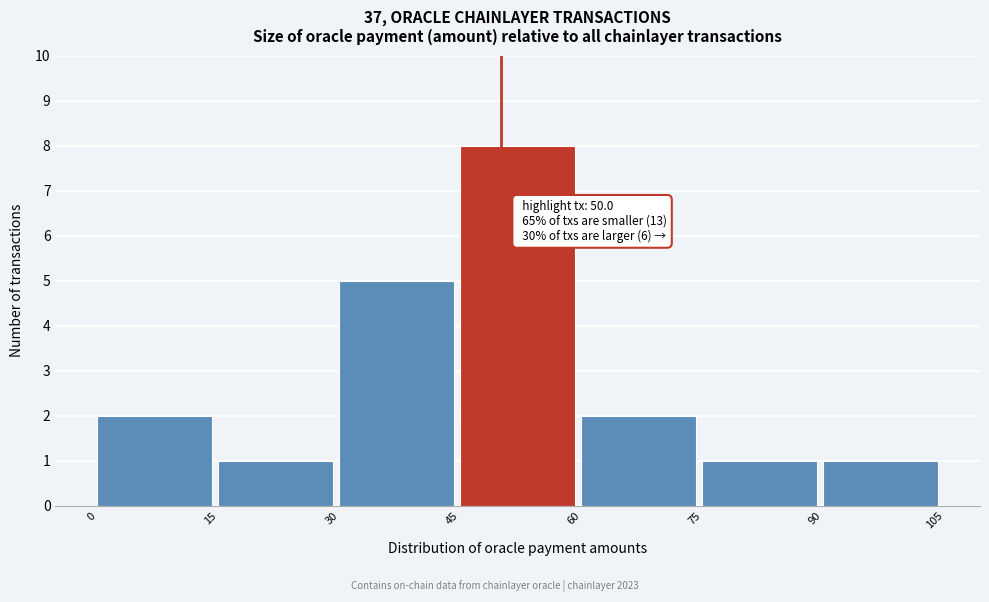

Which range on the x-axis has the tallest bar?

45 to 60